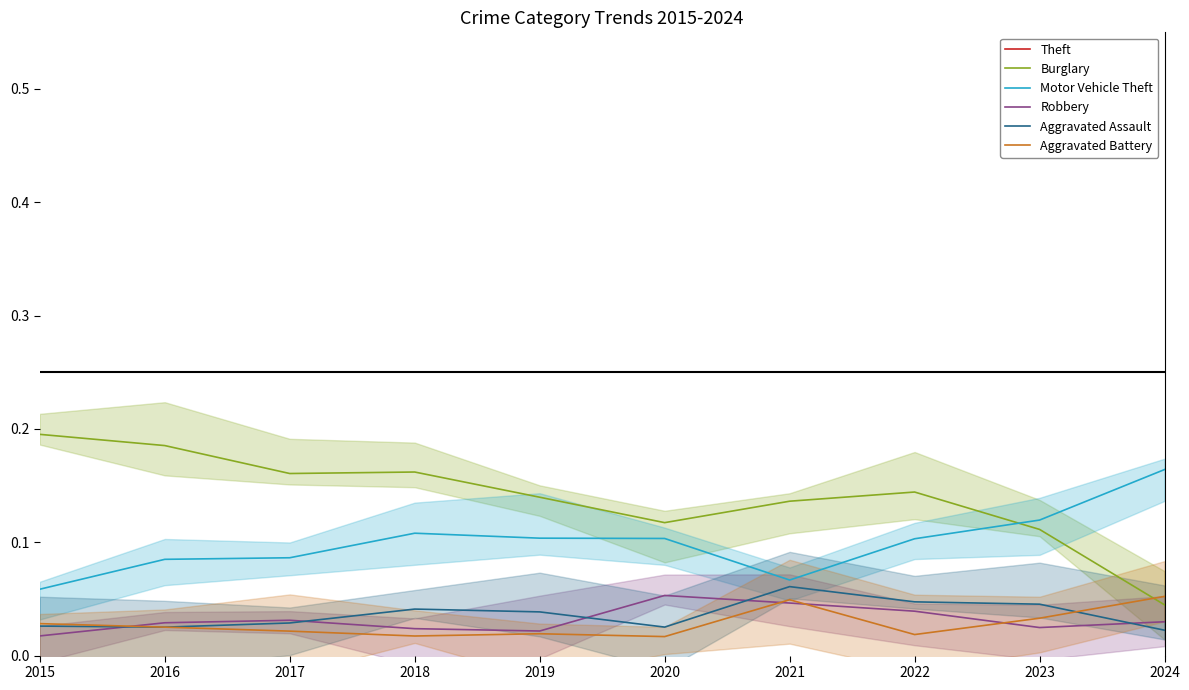

At which label is Theft closest to 0?

2021